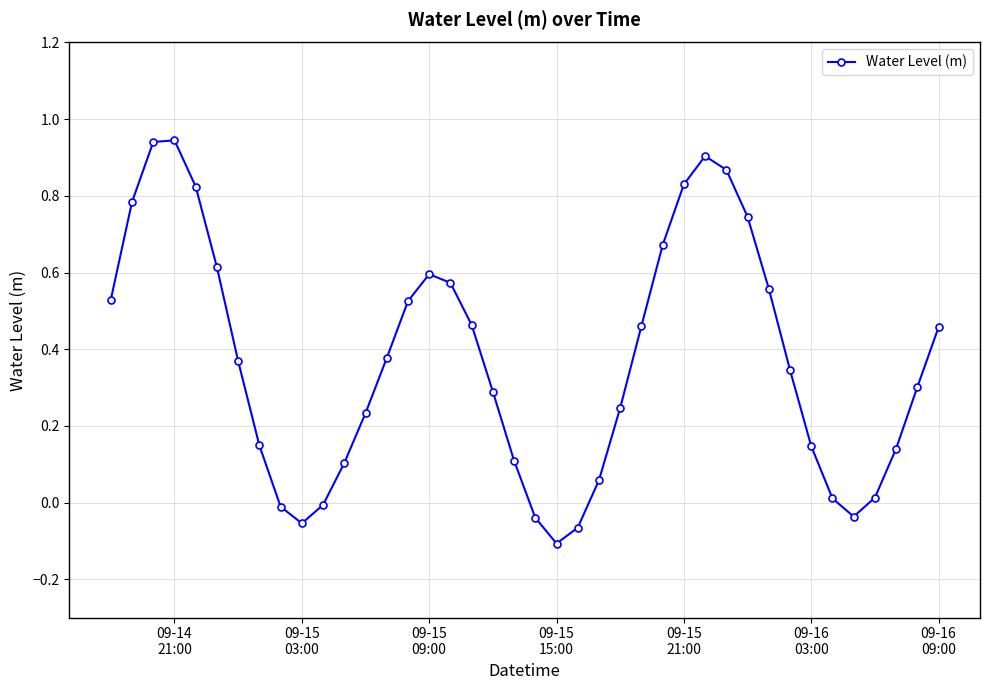

How many interior local peaks (higher than both neighbors) does the data have?

3